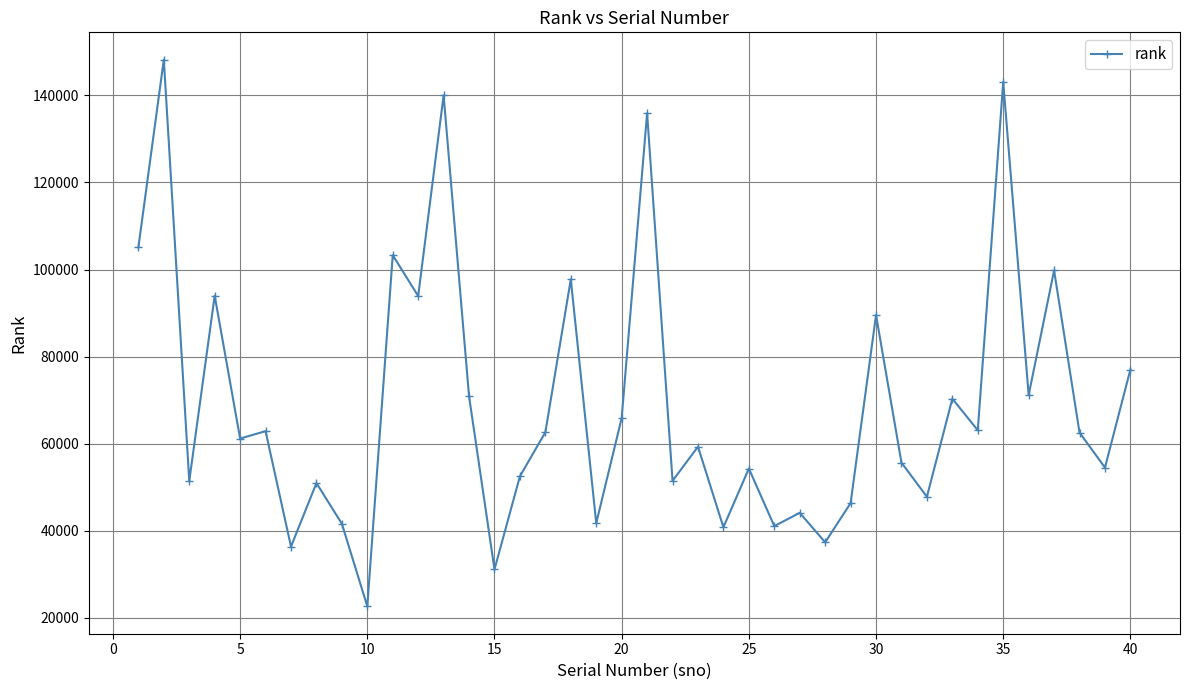

What is the smallest value displayed?

22638